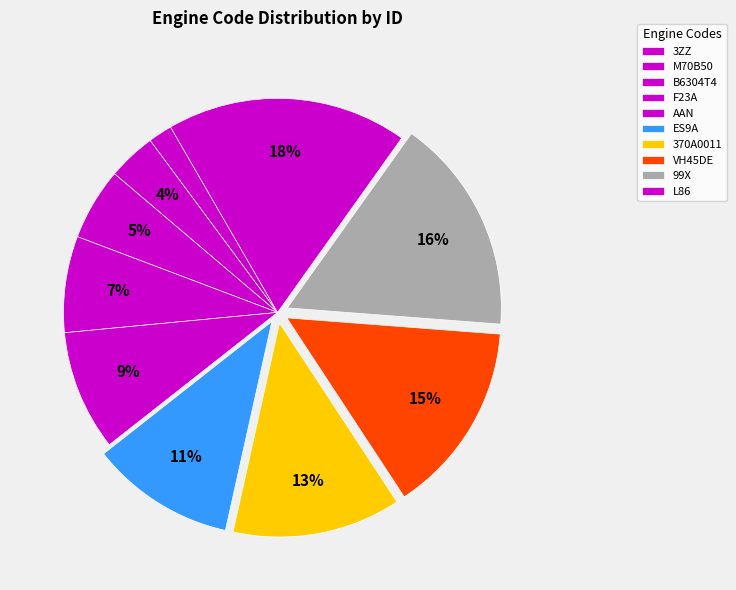

Count the number of slices in the pie.

10